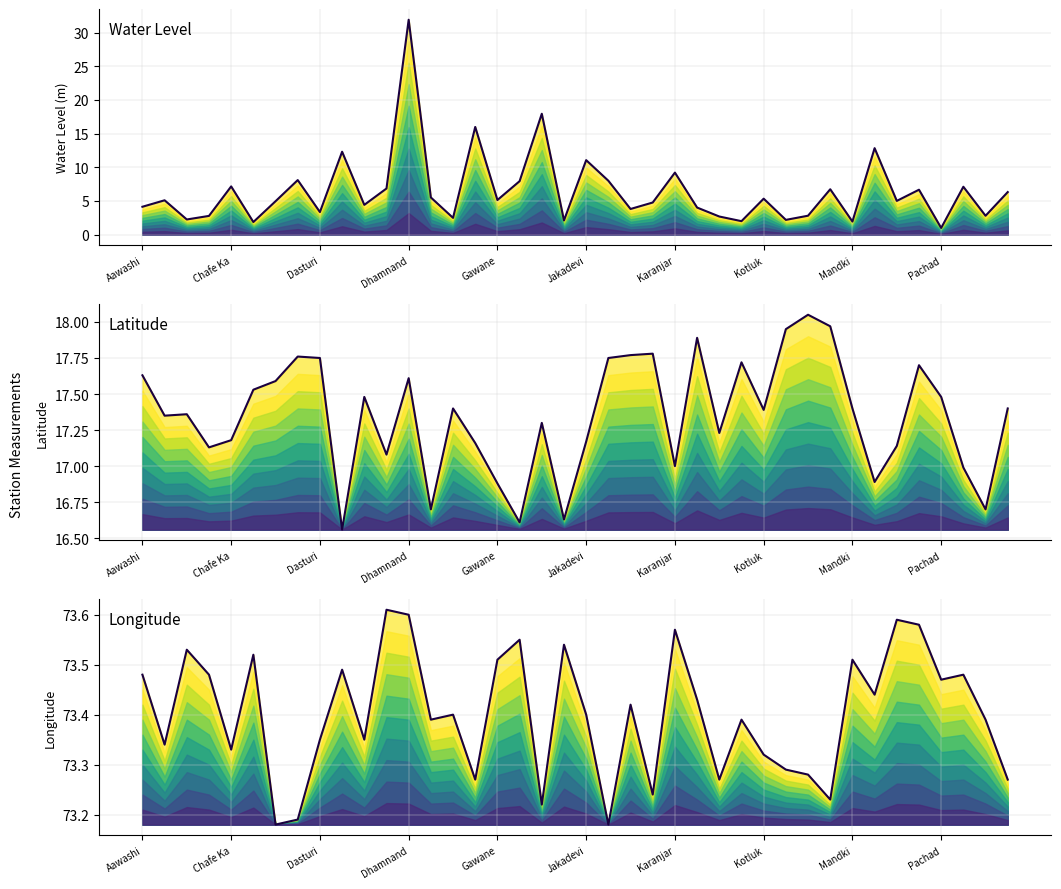

What is the lowest value of the long series?

73.2